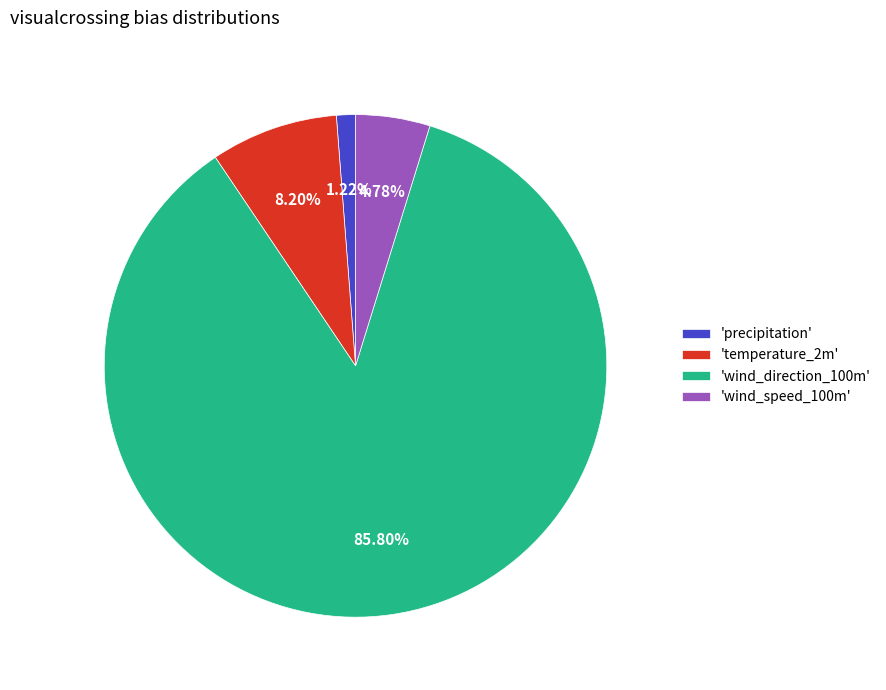

Which slice is the smallest?

'precipitation'